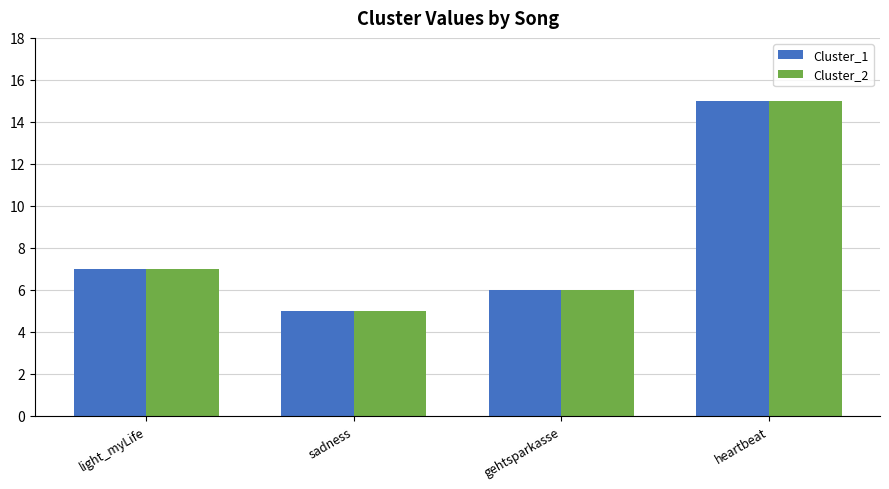

At which label is Cluster_2 closest to 10?

light_myLife